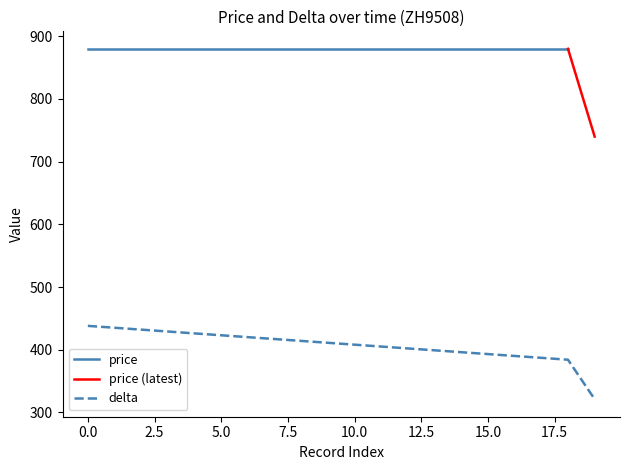

What is the sum of the values at 17 and 10?

795